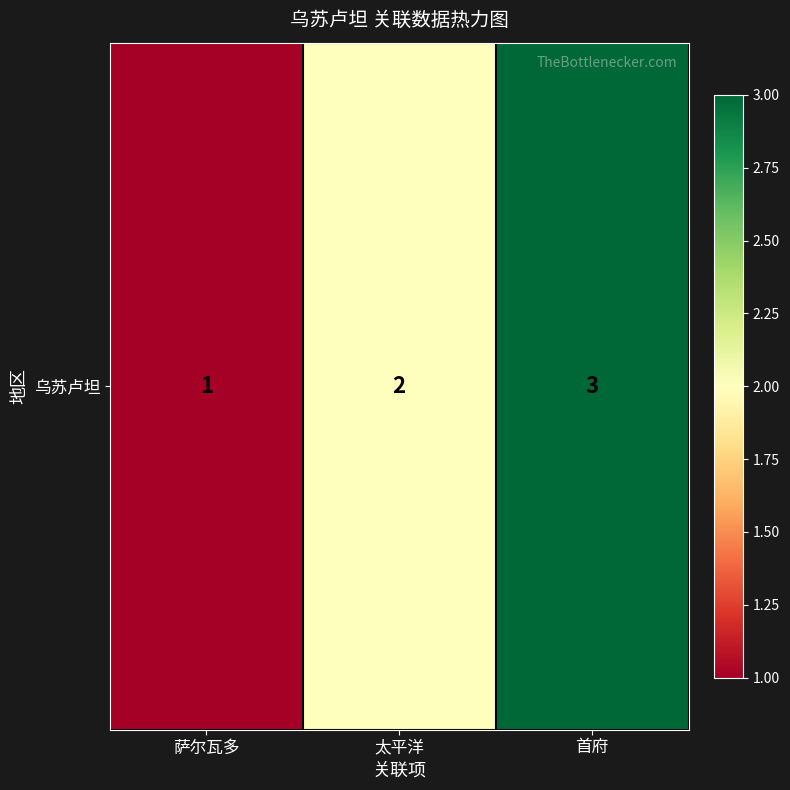

True or false: the data shows 3 at 首府.

True